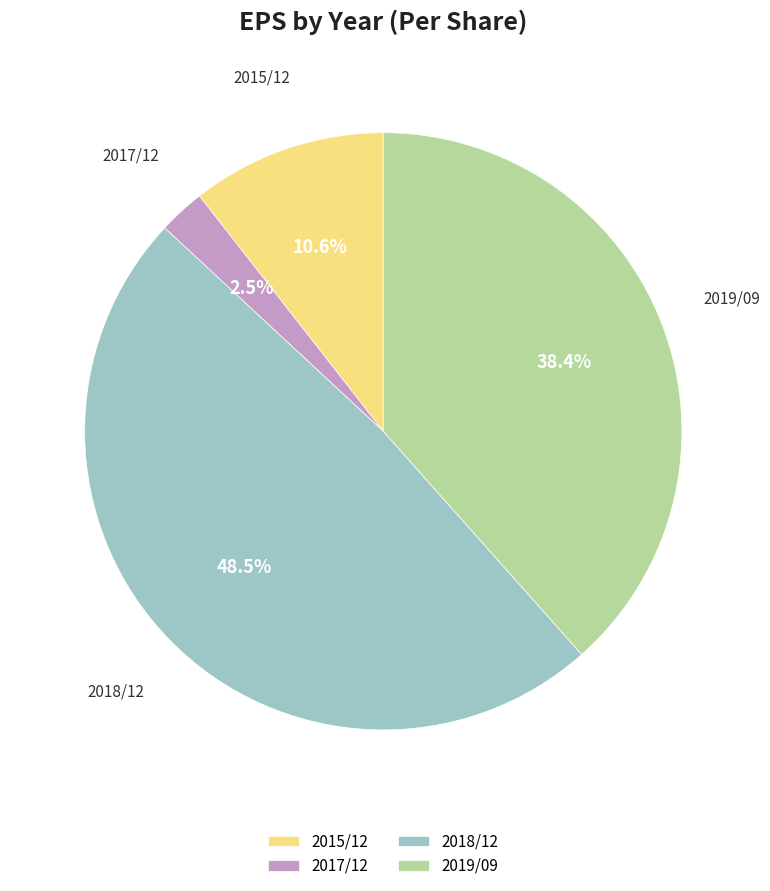

How much of the chart is everything except 2018/12?

51.5%